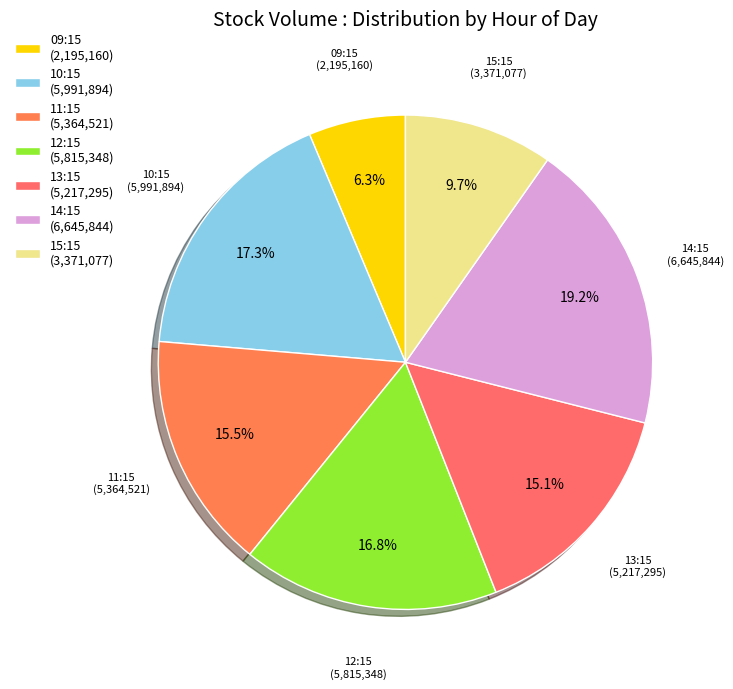

To the nearest percent, what is the average slice percentage?

14%